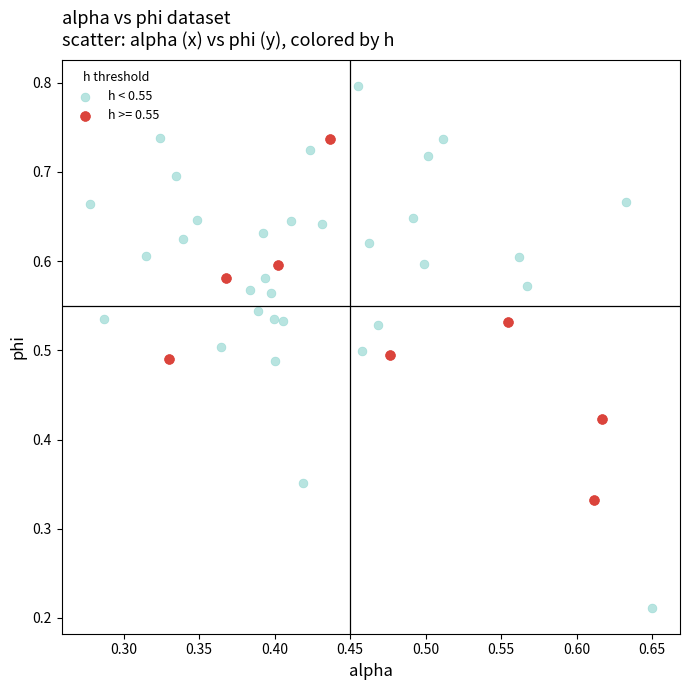

Which series reaches the minimum Y coordinate?

h < 0.55